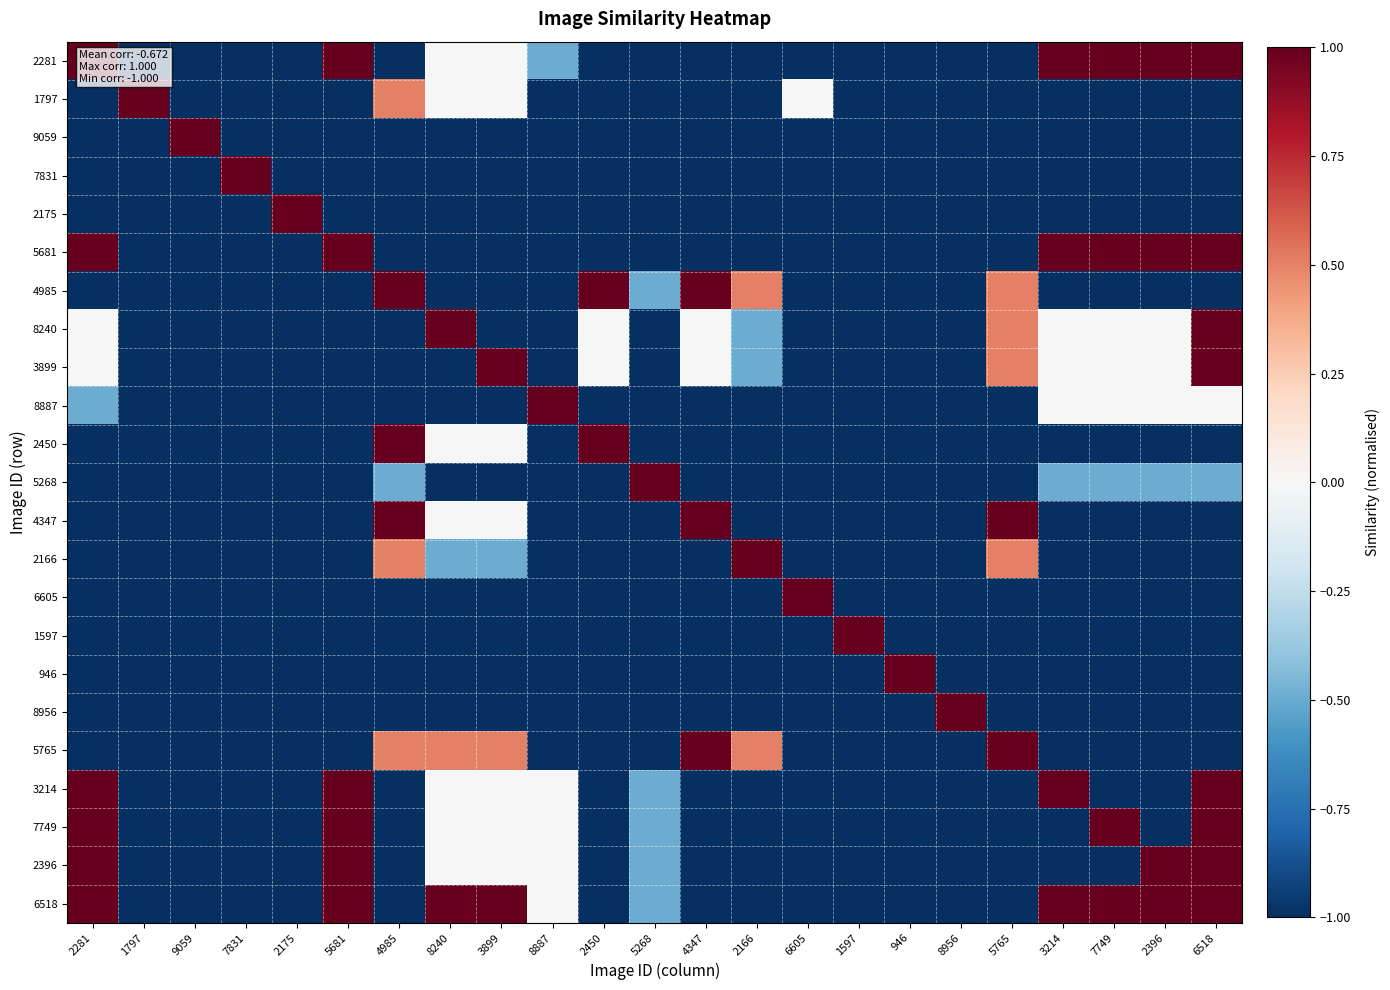

Which series has the largest range (max minus min)?

2281